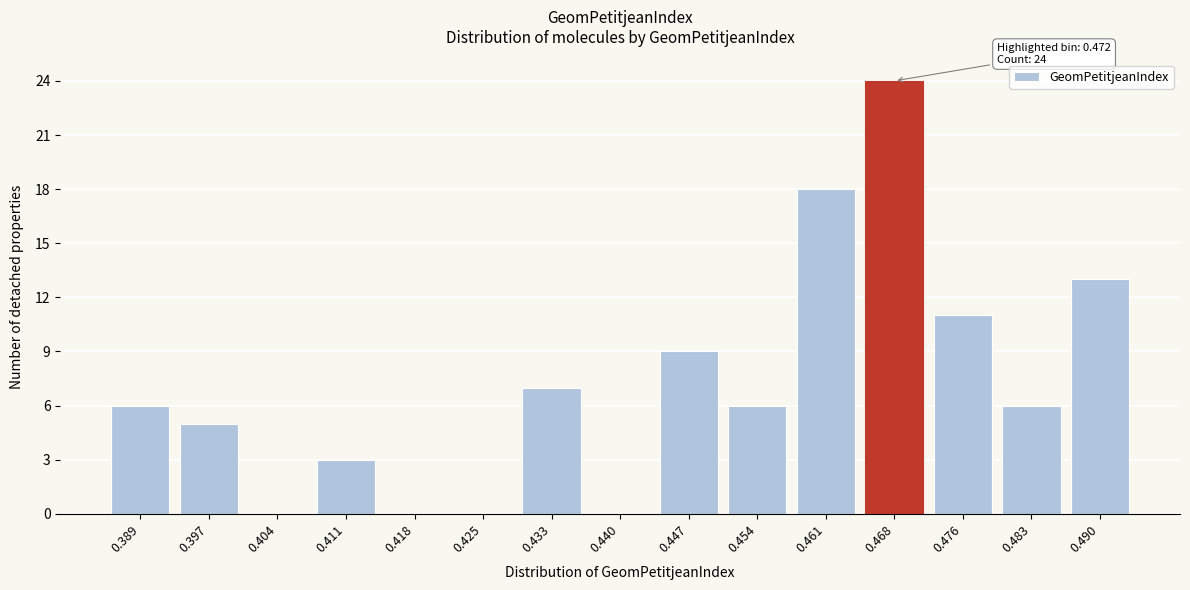

Reading left to right, what are all the values shown in this chart?

0.389=6	0.397=5	0.404=0	0.411=3	0.418=0	0.425=0	0.433=7	0.440=0	0.447=9	0.454=6	0.461=18	0.468=24	0.476=11	0.483=6	0.490=13